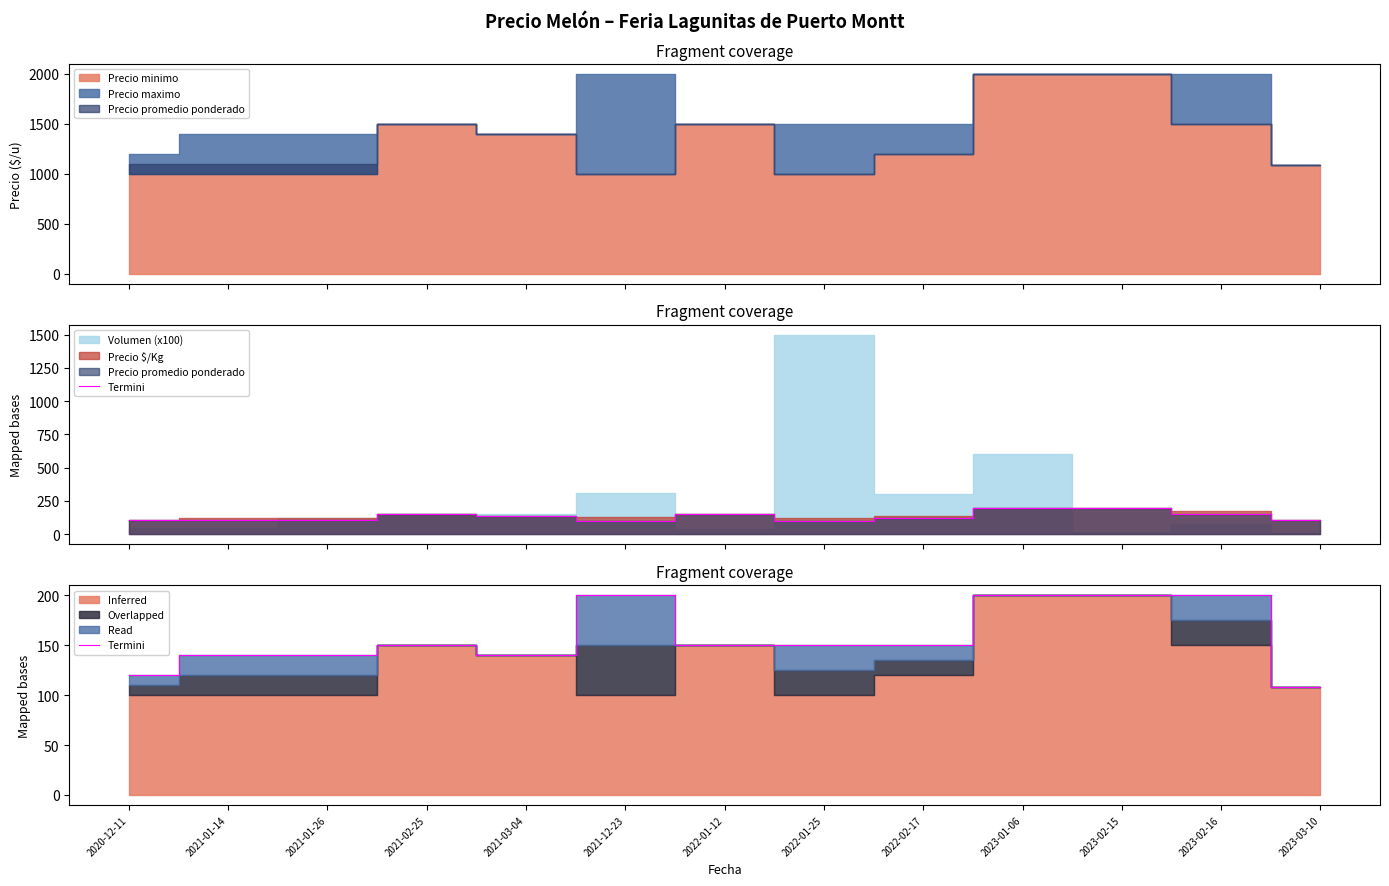

Which has a higher value, 2022-01-25 or 2023-03-10?

2022-01-25